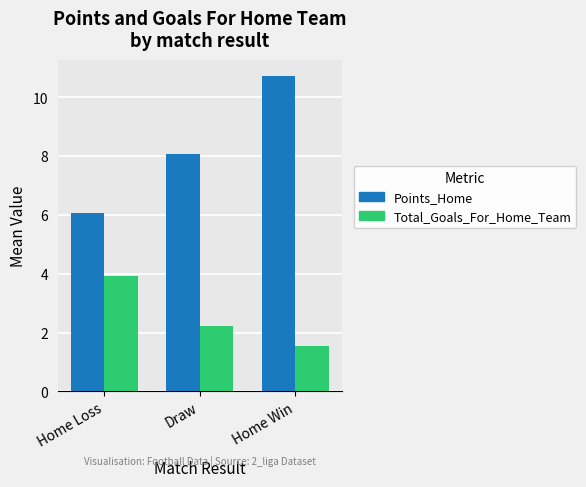

At which category is the sum across all series the highest?

Home Win